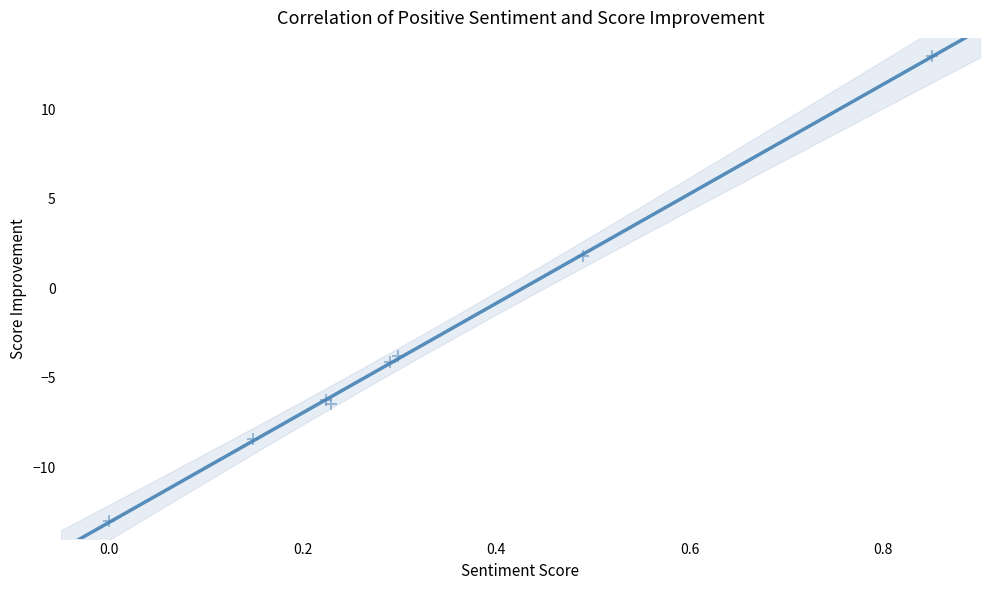

What Y value in the scatter plot is closest to 0?

1.8